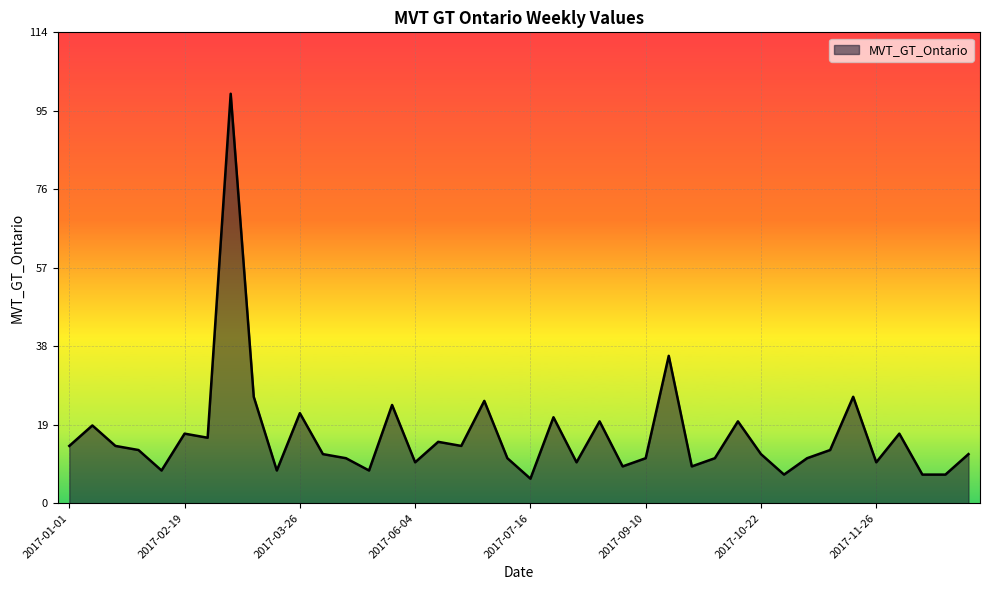

What is the difference between the maximum and minimum values?

94